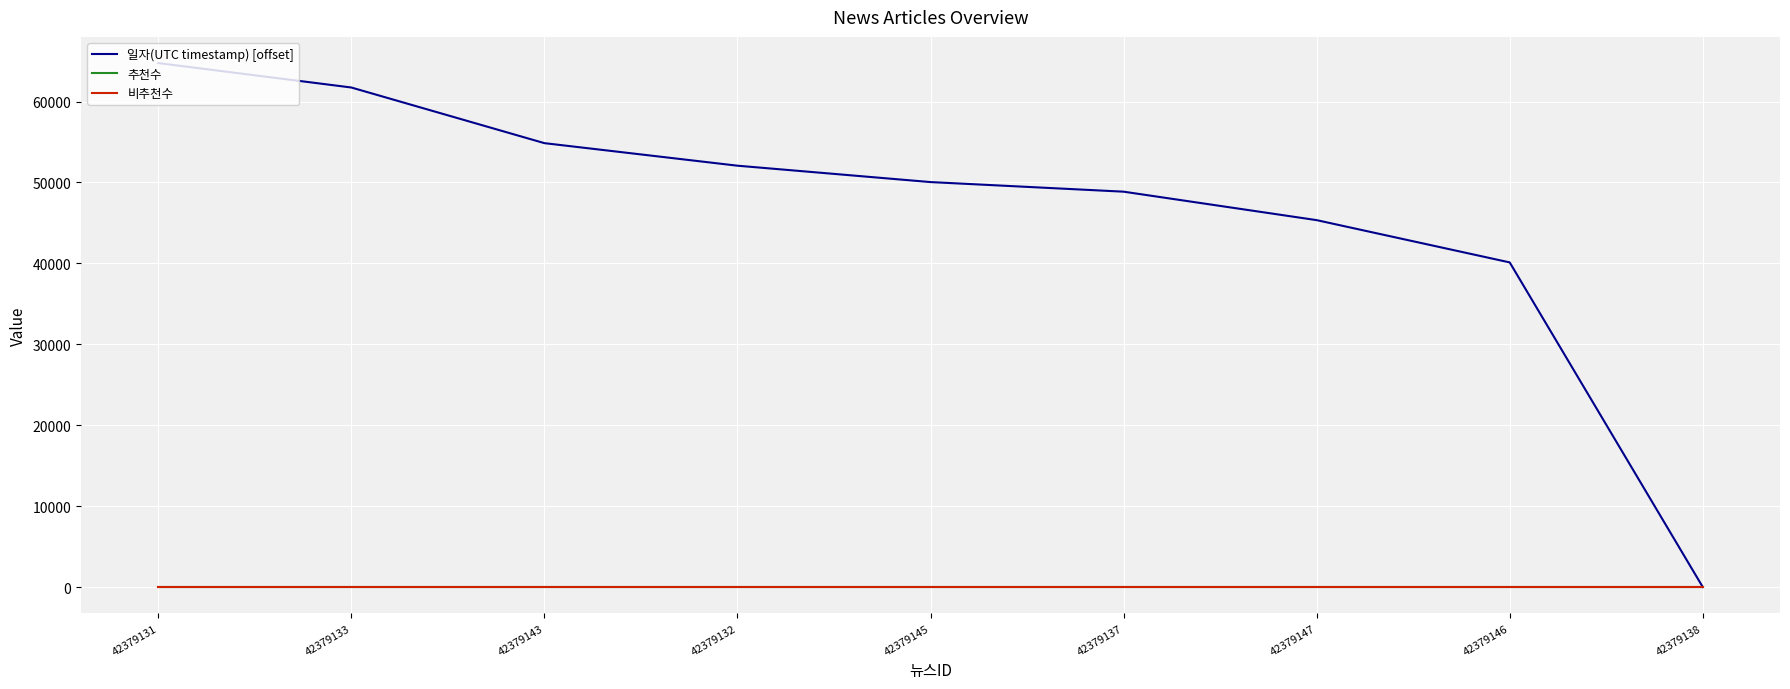

Between 42379143 and 42379147, which is larger?

42379143